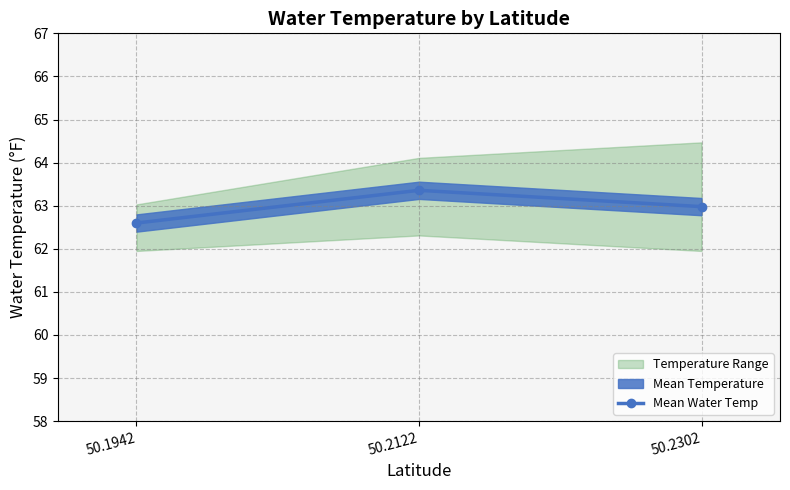

Reading left to right, extract all data points from this chart.

50.1942=62.6	50.2122=63.4	50.2302=63.0